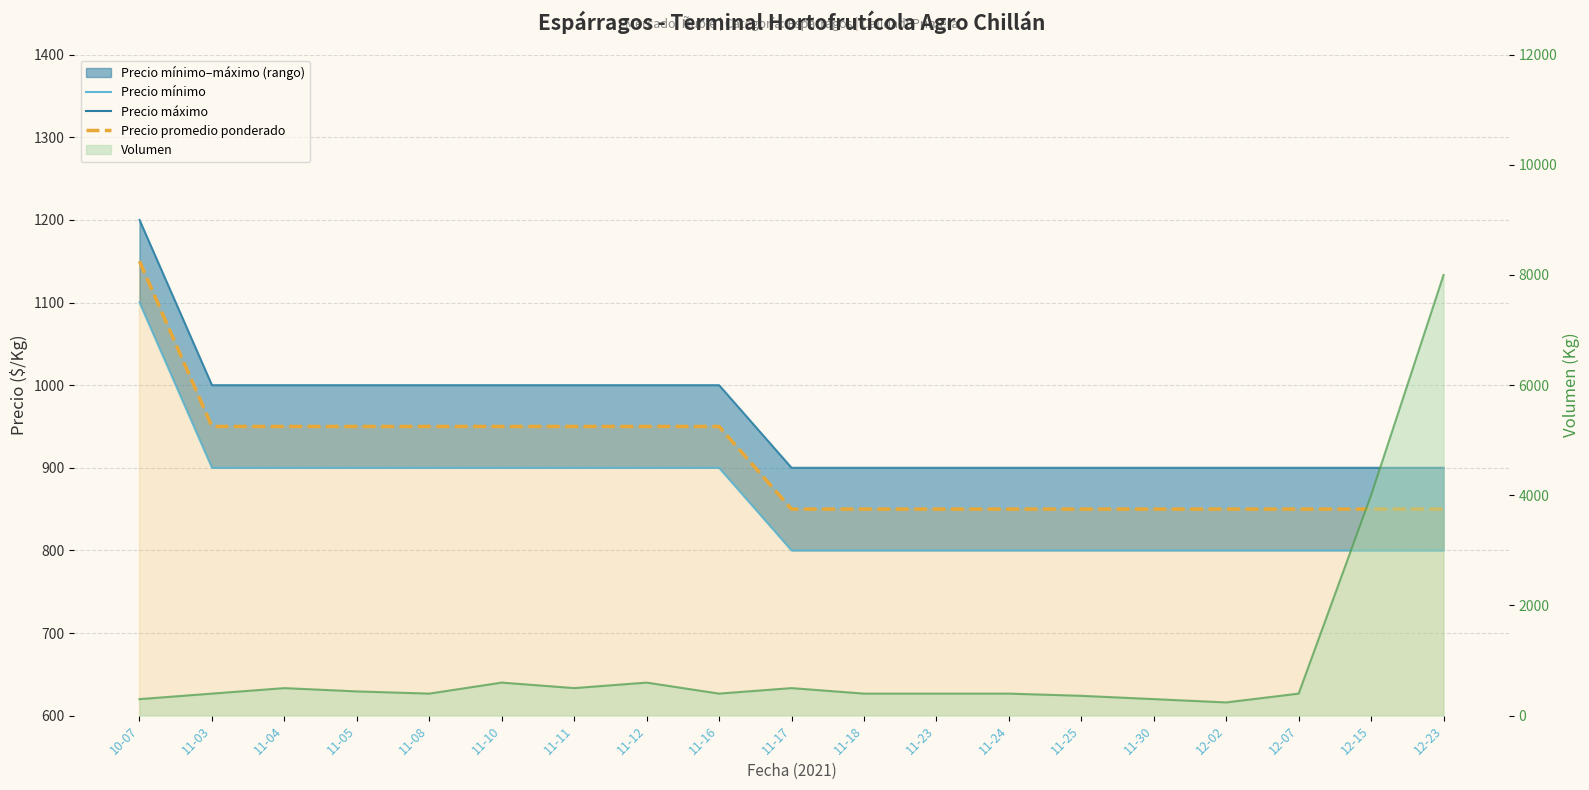

What is the maximum value for Precio mínimo?

1100